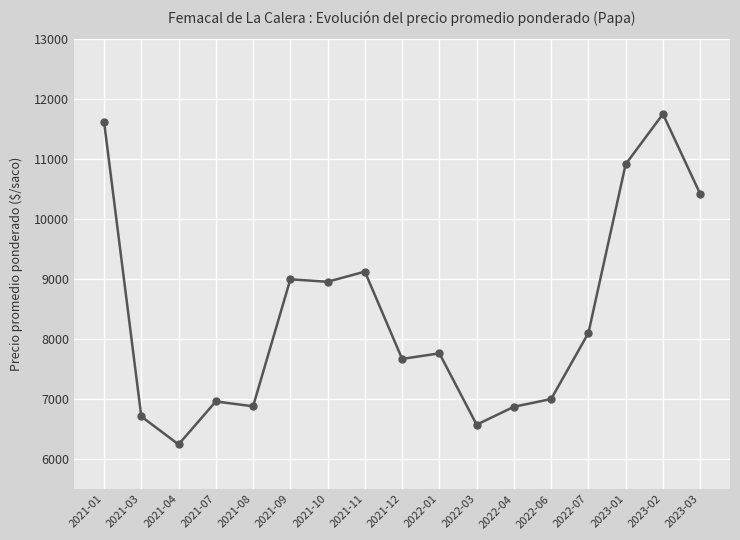

What is the value of the 1st point from the left?

11625.5